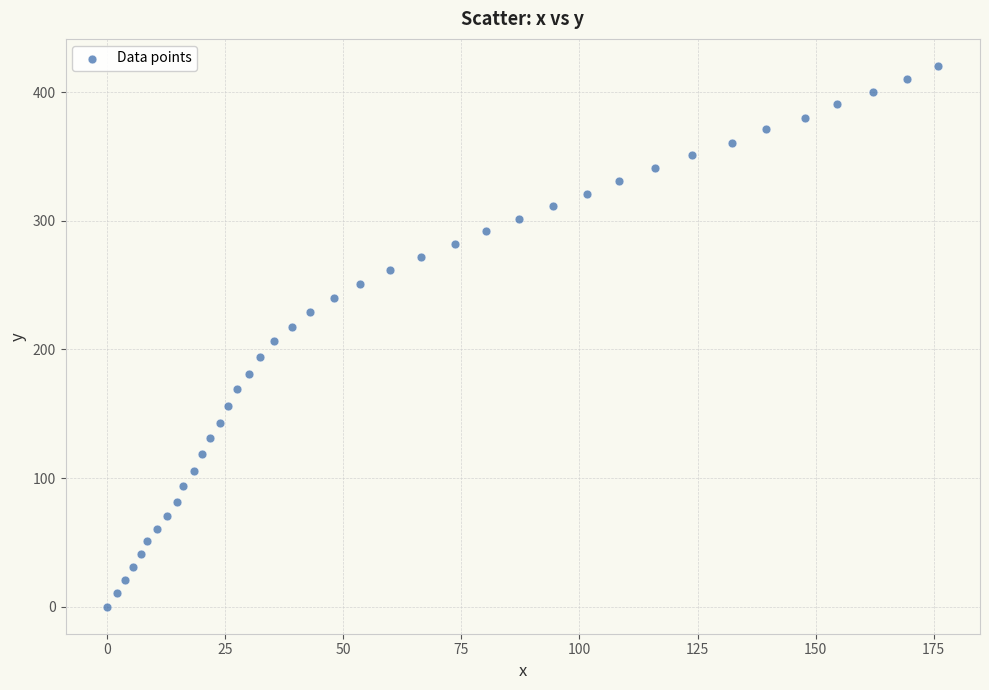

What is the range of X values (max minus min)?

176.0